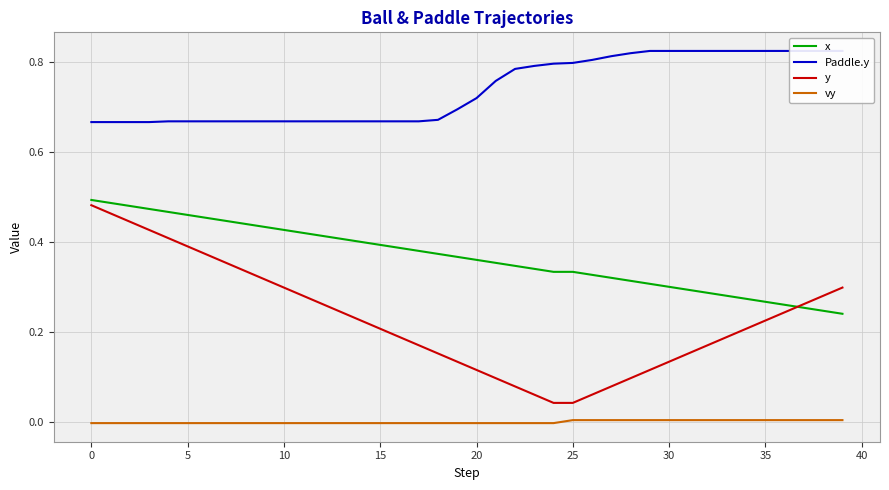

How many data points in vy are less than 0?

25